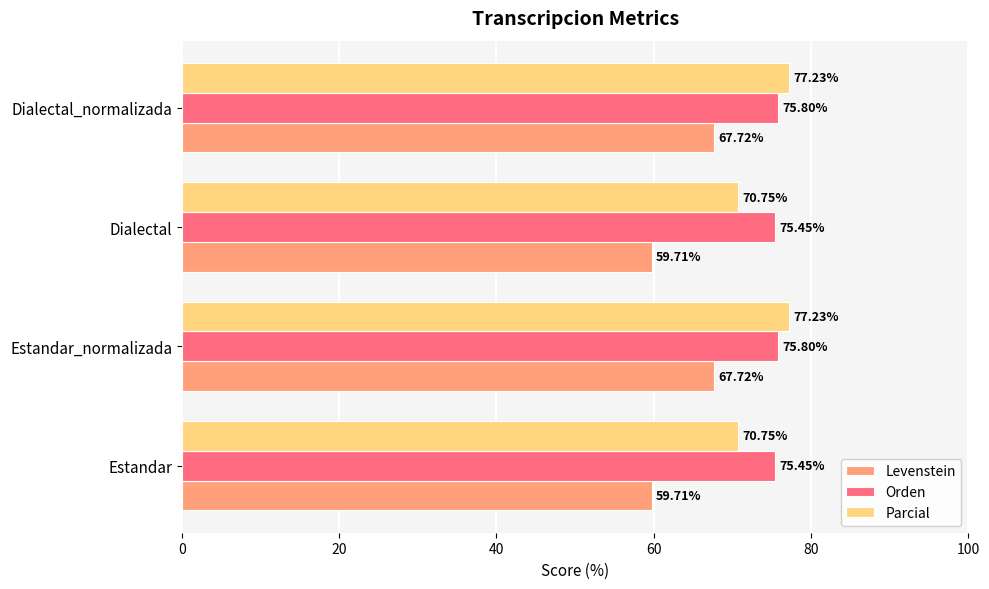

Which series has the widest spread of values?

Levenstein